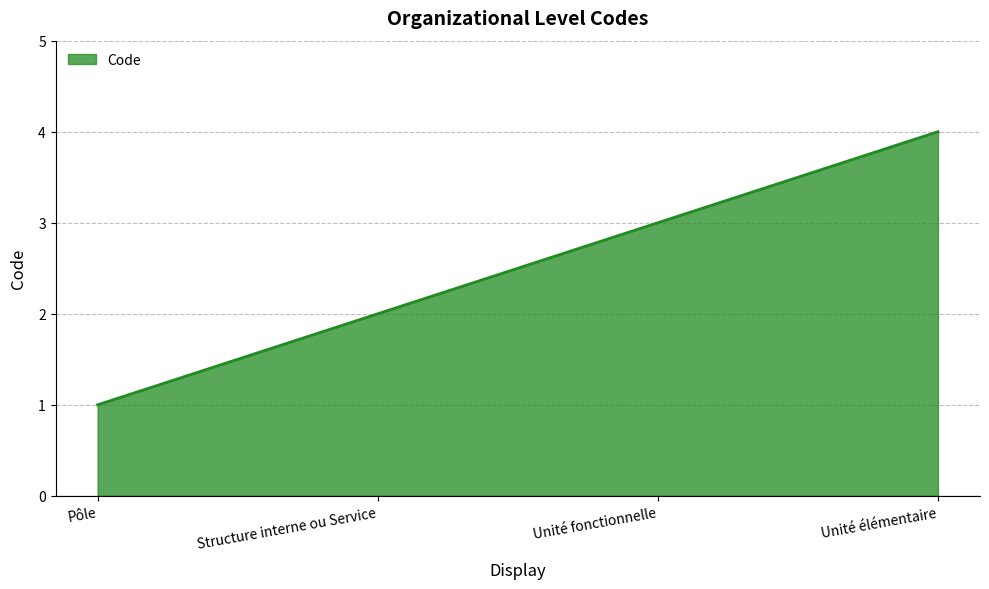

Does the chart display data point markers on the line(s)?

No